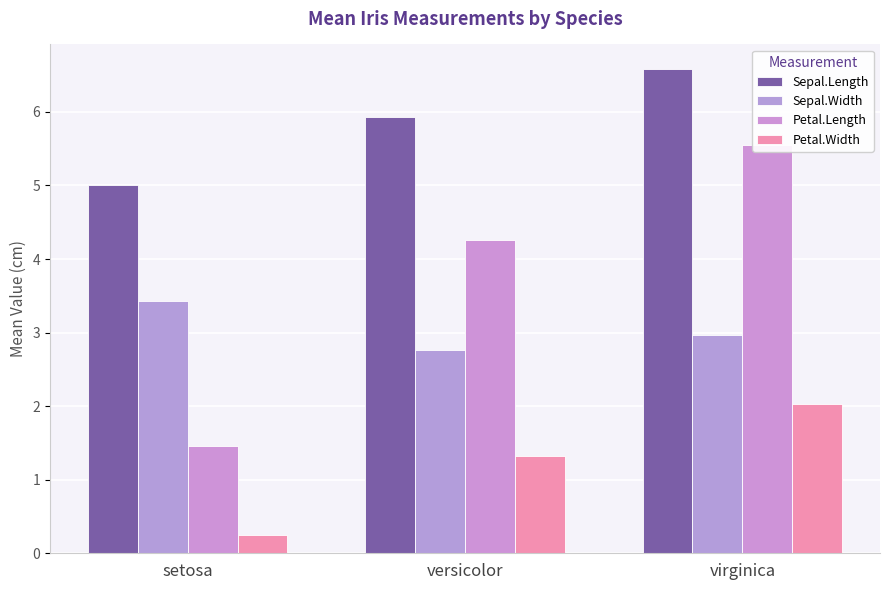

What position from the left is setosa?

1